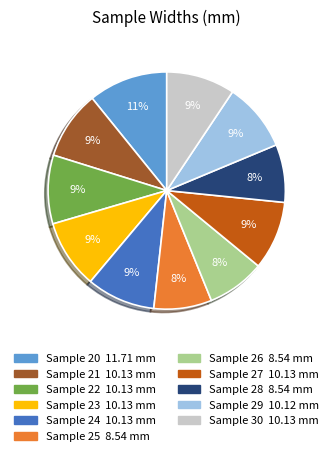

Is there a majority slice in this chart?

No